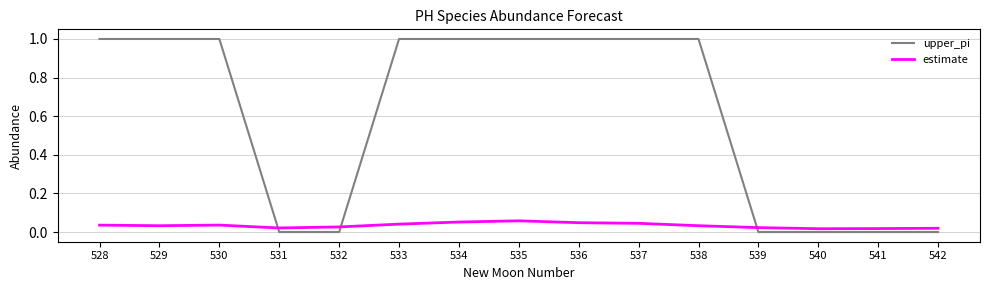

List the series in order of their overall mean, lowest first.

estimate, upper_pi